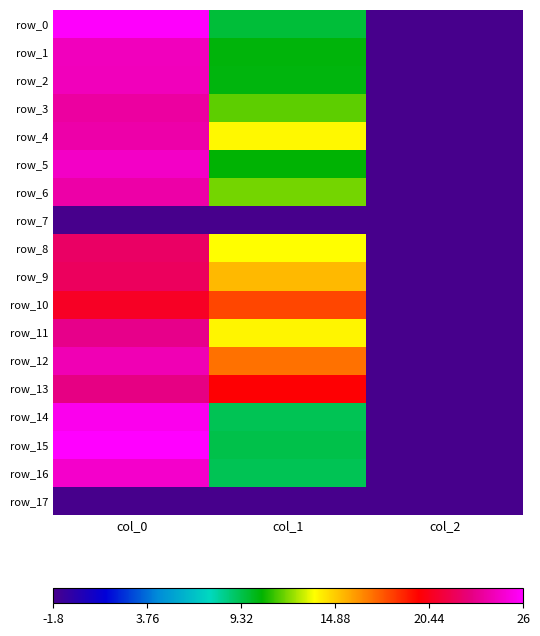

Which category has the highest value in the row_17 series?

col_0